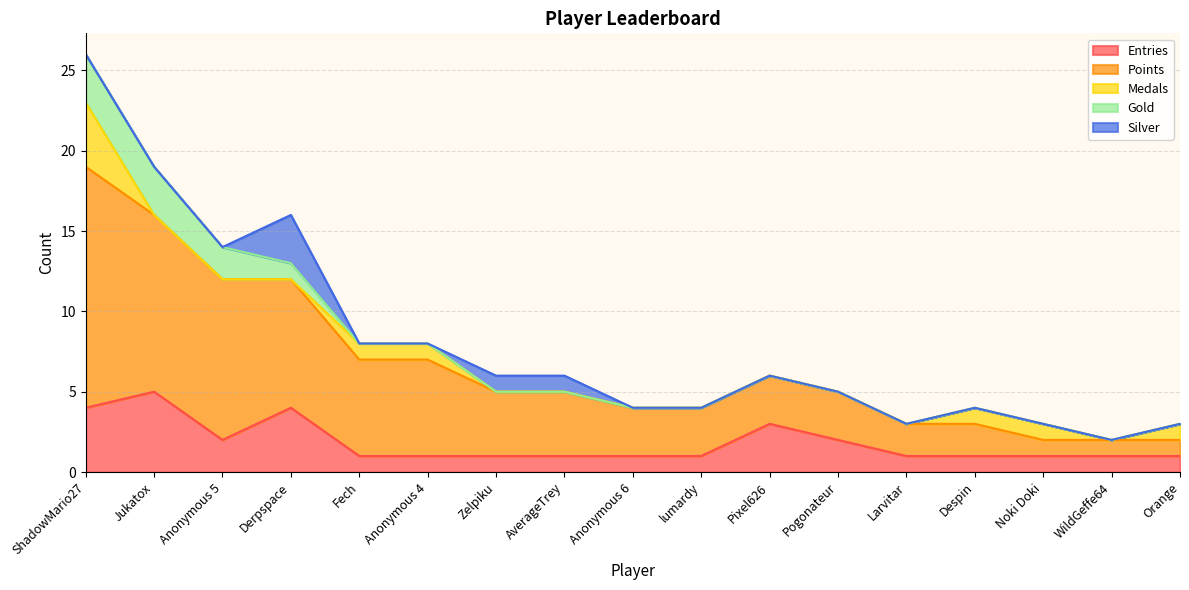

What is the value of the Points point at the 11th from the left?

3